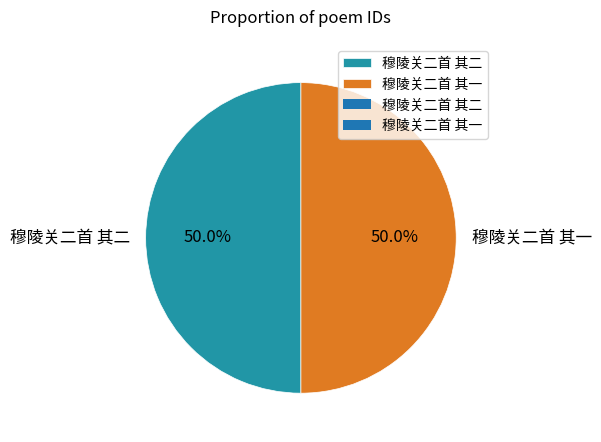

Approximately how many times larger is the value at 穆陵关二首 其二 compared to 穆陵关二首 其一?

1.0